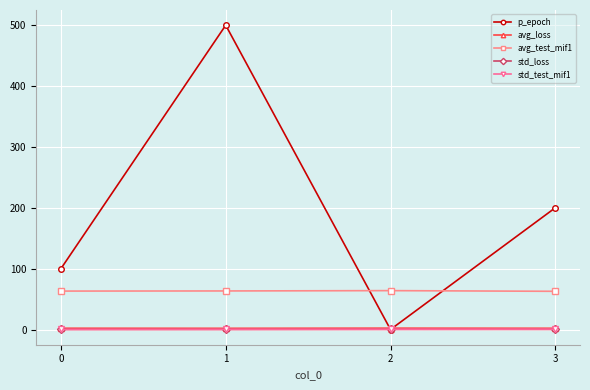

The value of avg_loss at 1 is 2.0. True or false?

True